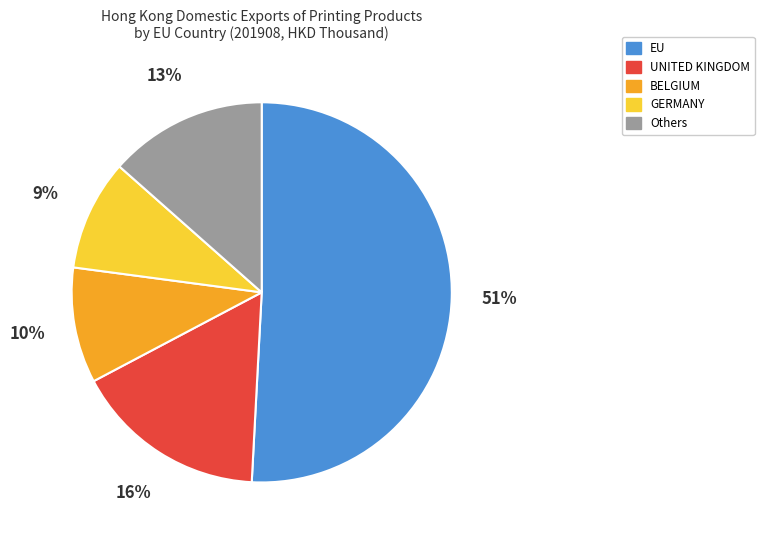

Is the sum of EU and GERMANY greater than half?

Yes